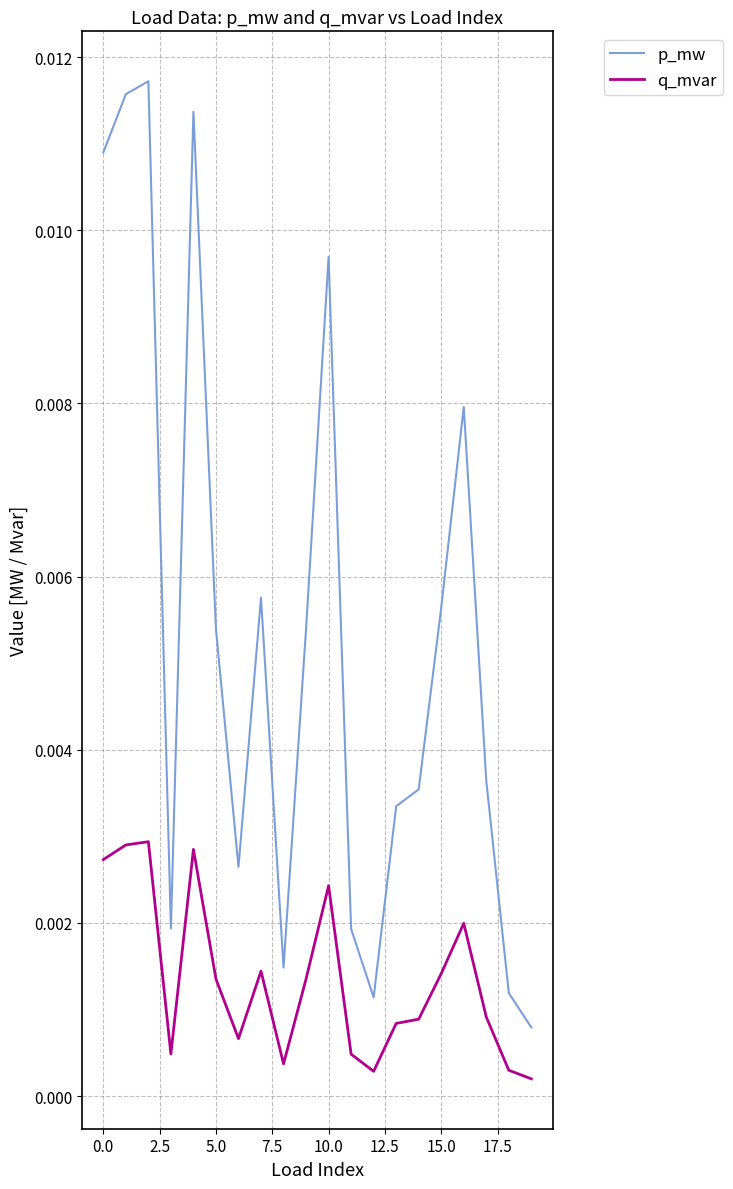

How many lines are shown in the chart?

2